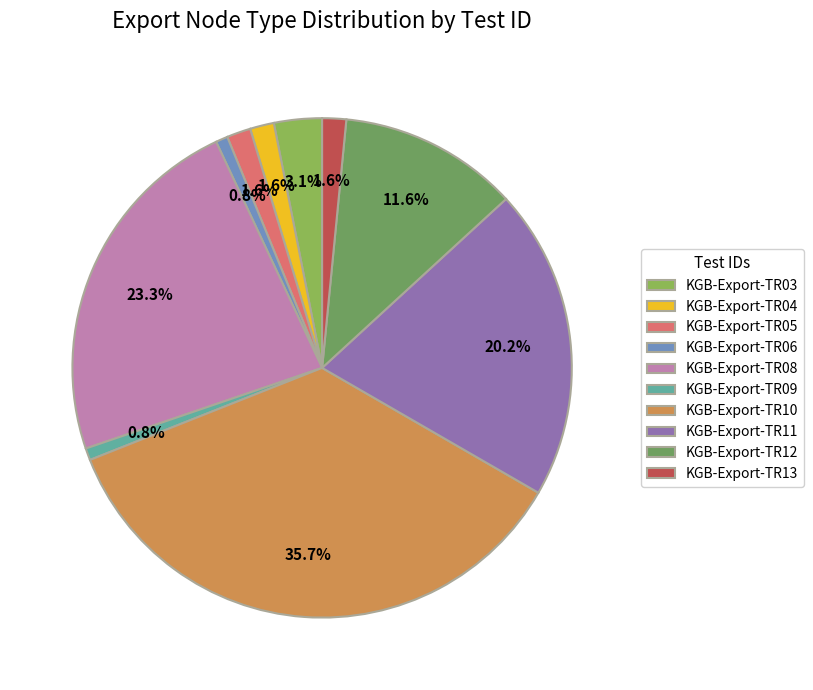

How many slices are in this pie chart?

10